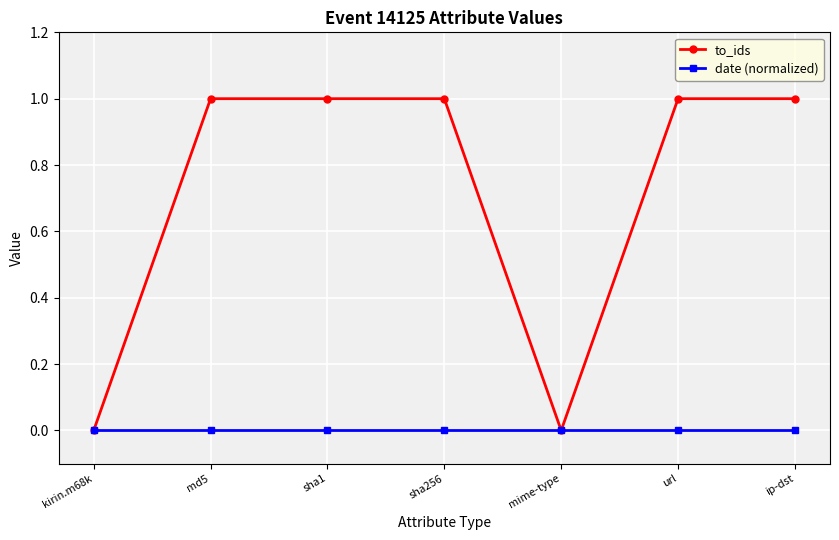

Rank the series by their average value, from highest to lowest.

to_ids, date (normalized)